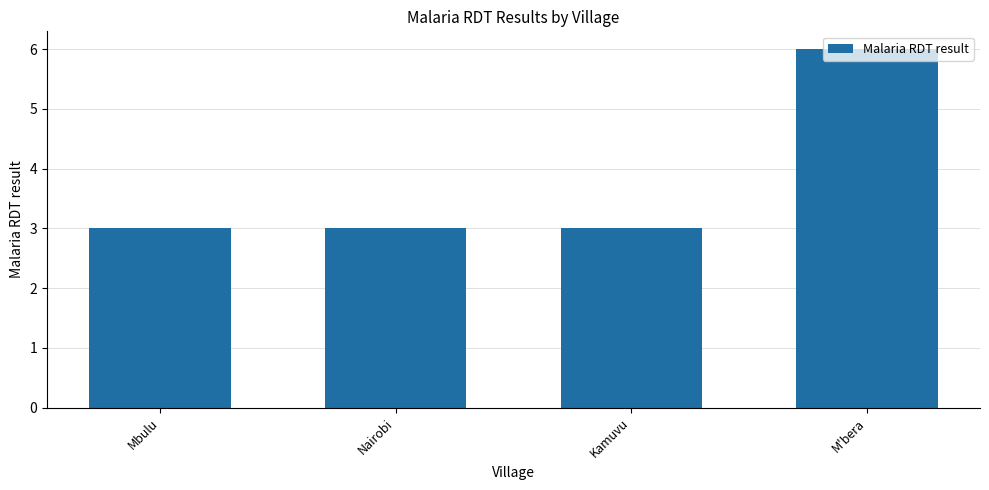

What is the label of the 1st bar from the left?

Mbulu